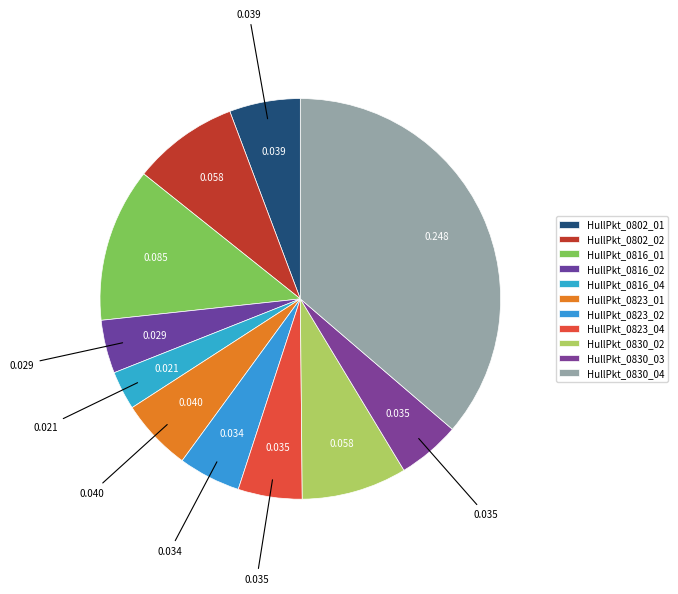

How many slices are in this pie chart?

11